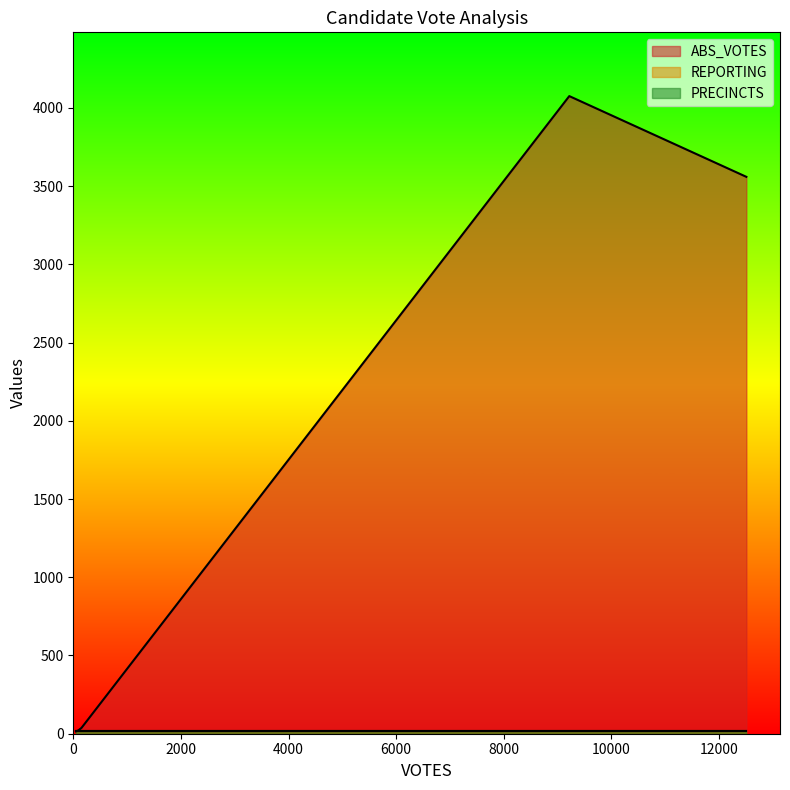

True or false: PRECINCTS and REPORTING intersect in this chart.

False